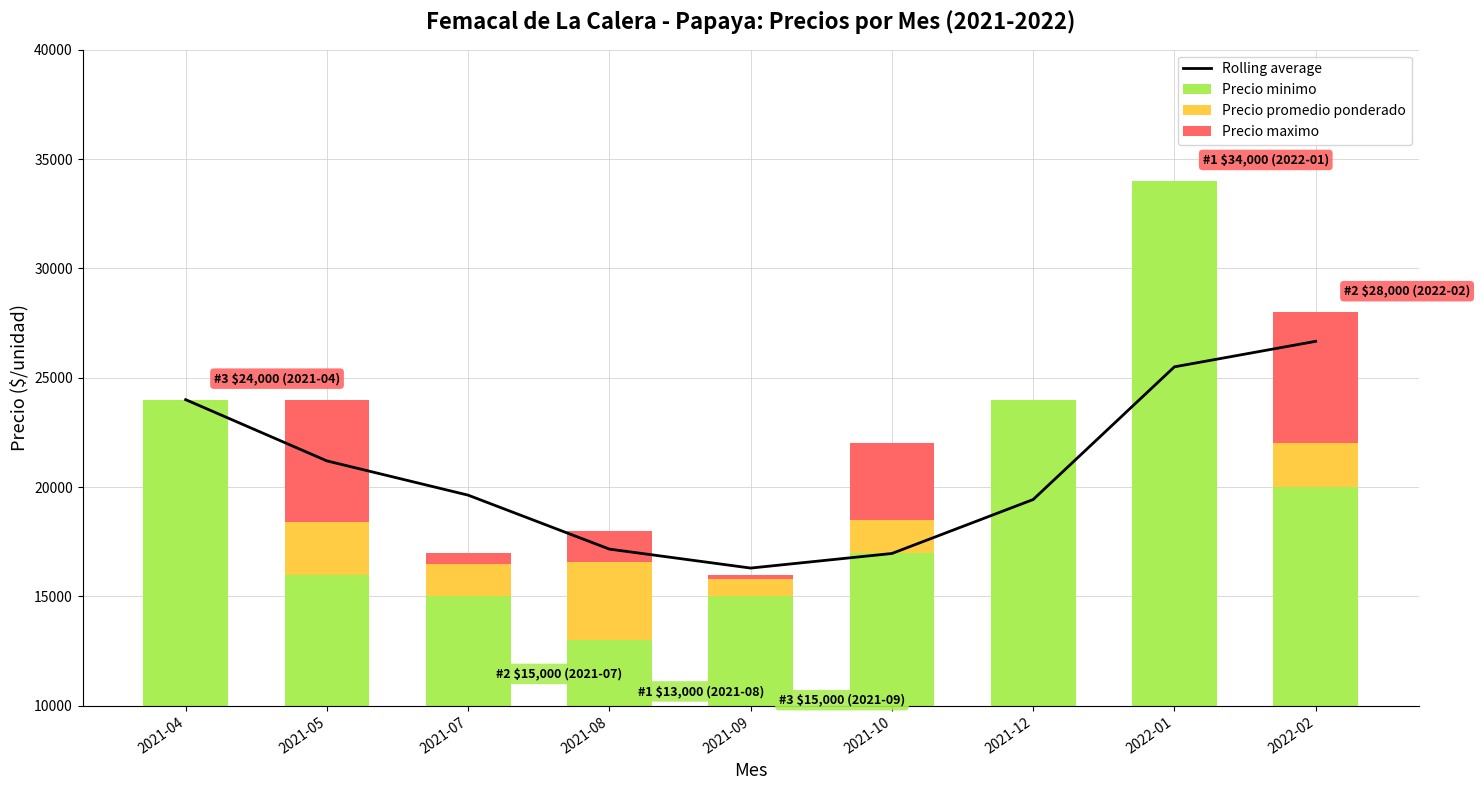

Which series has the largest total across all categories?

Rolling average